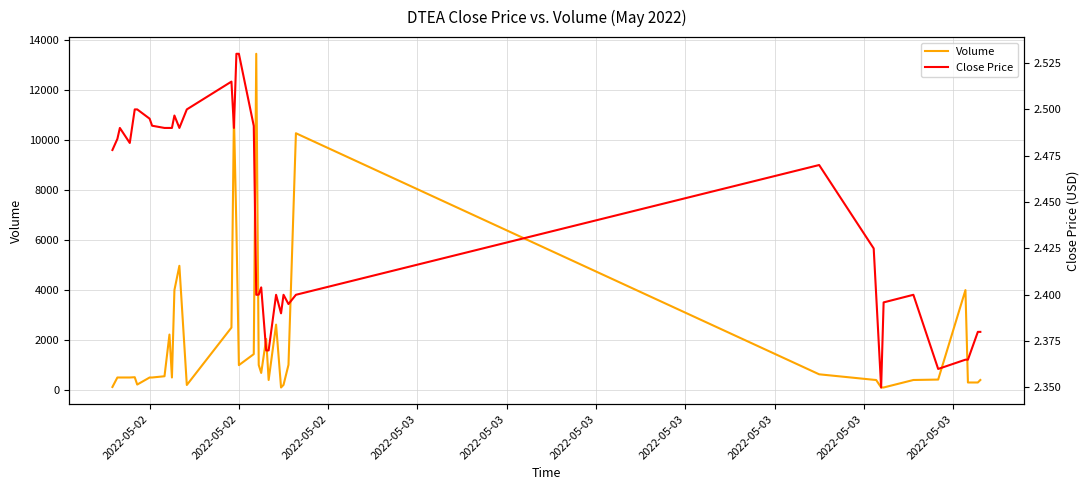

The value of Close Price at 2022-05-02 is 2.5. True or false?

True